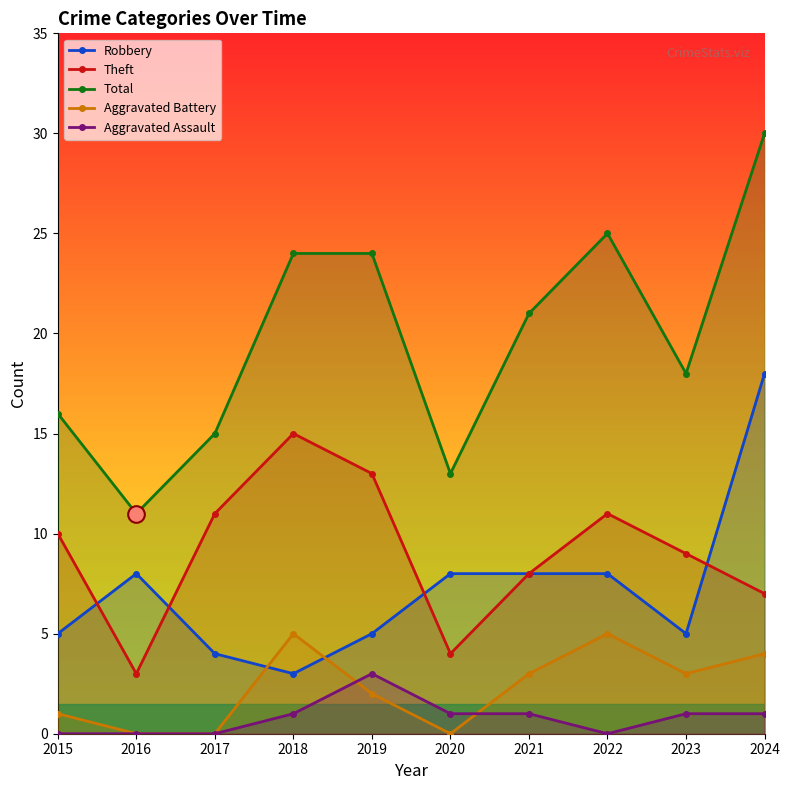

List the labels in order of Theft value, smallest first.

2016, 2020, 2024, 2021, 2023, 2015, 2017, 2022, 2019, 2018